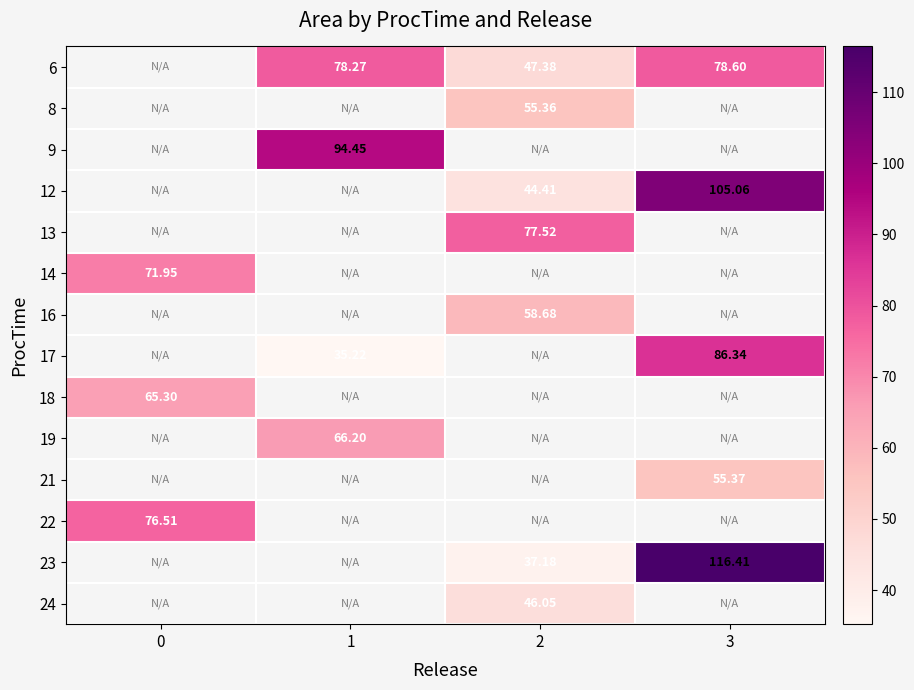

Count the number of categories in the chart.

4